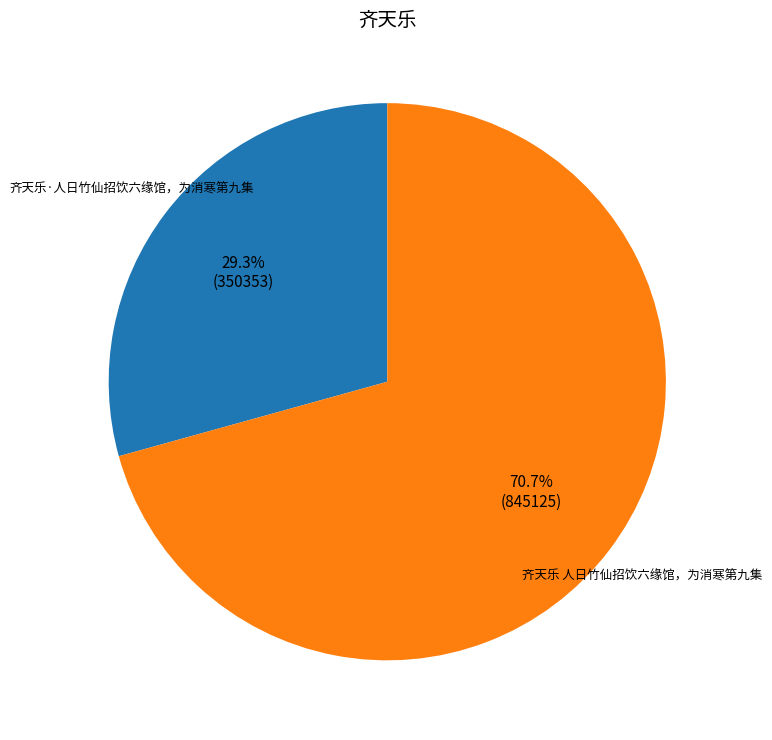

Count the number of slices in the pie.

2